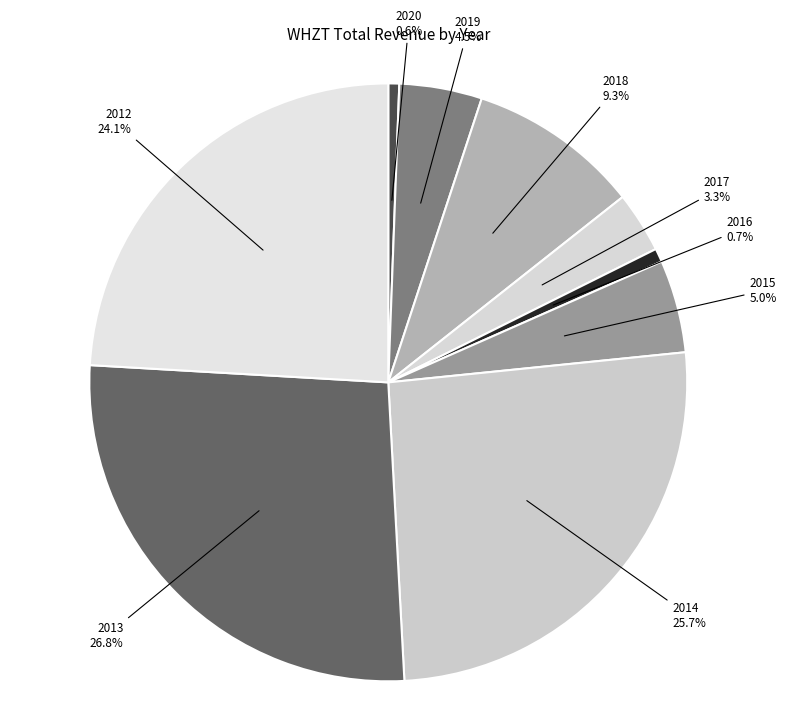

What portion of the pie excludes 2018?

90.7%